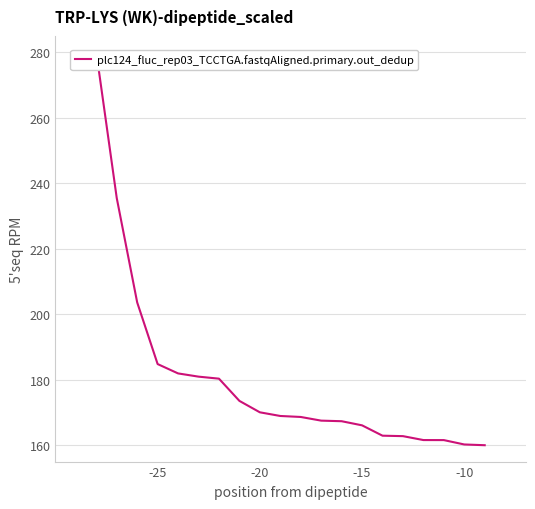

The chart shows a value of 405.4 at -25. True or false?

False